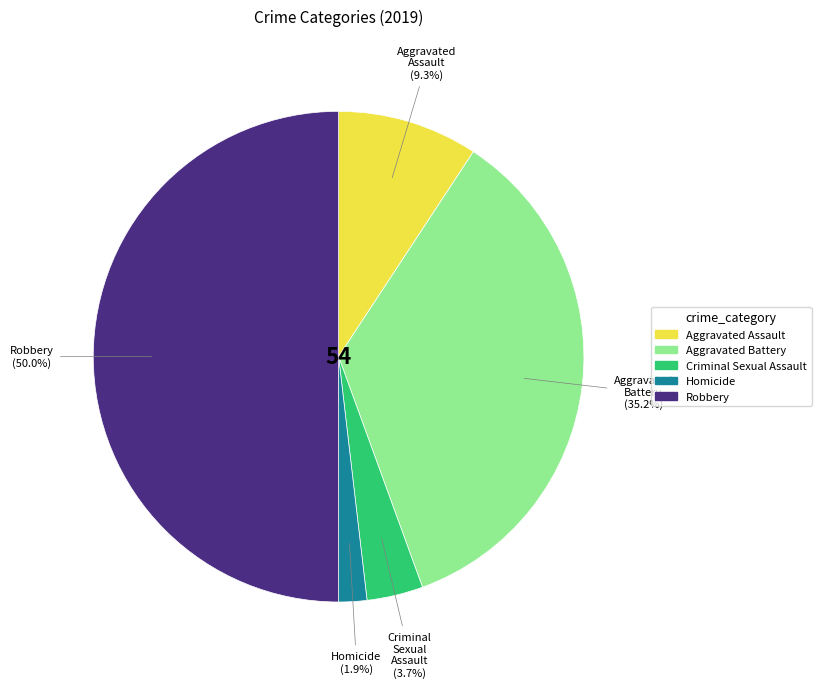

Rank the categories by value from highest to lowest.

Robbery, Aggravated Battery, Aggravated Assault, Criminal Sexual Assault, Homicide